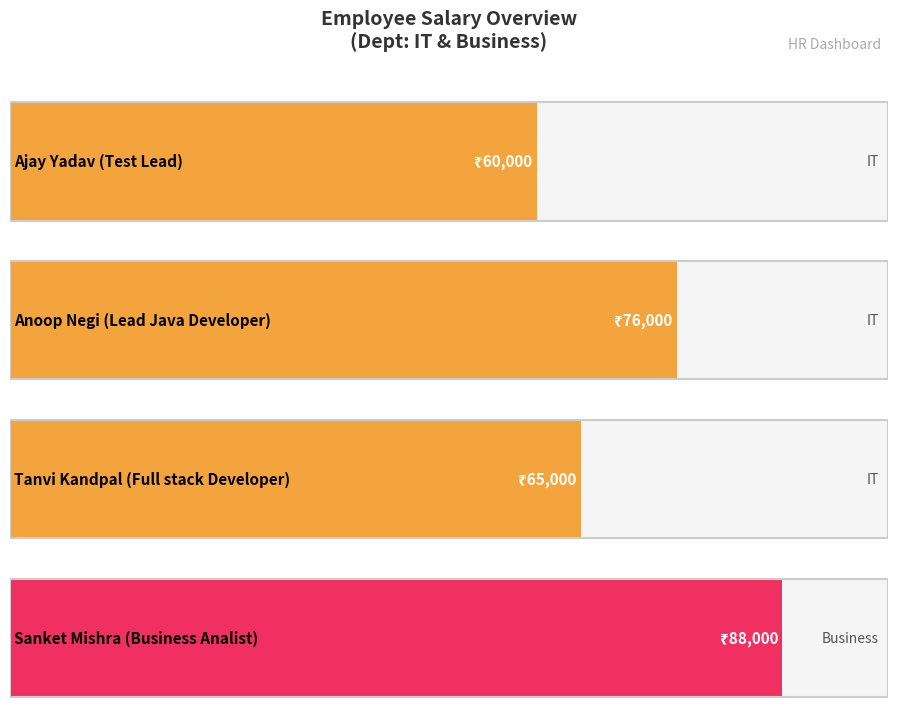

What is the difference between the maximum and minimum values?

28000